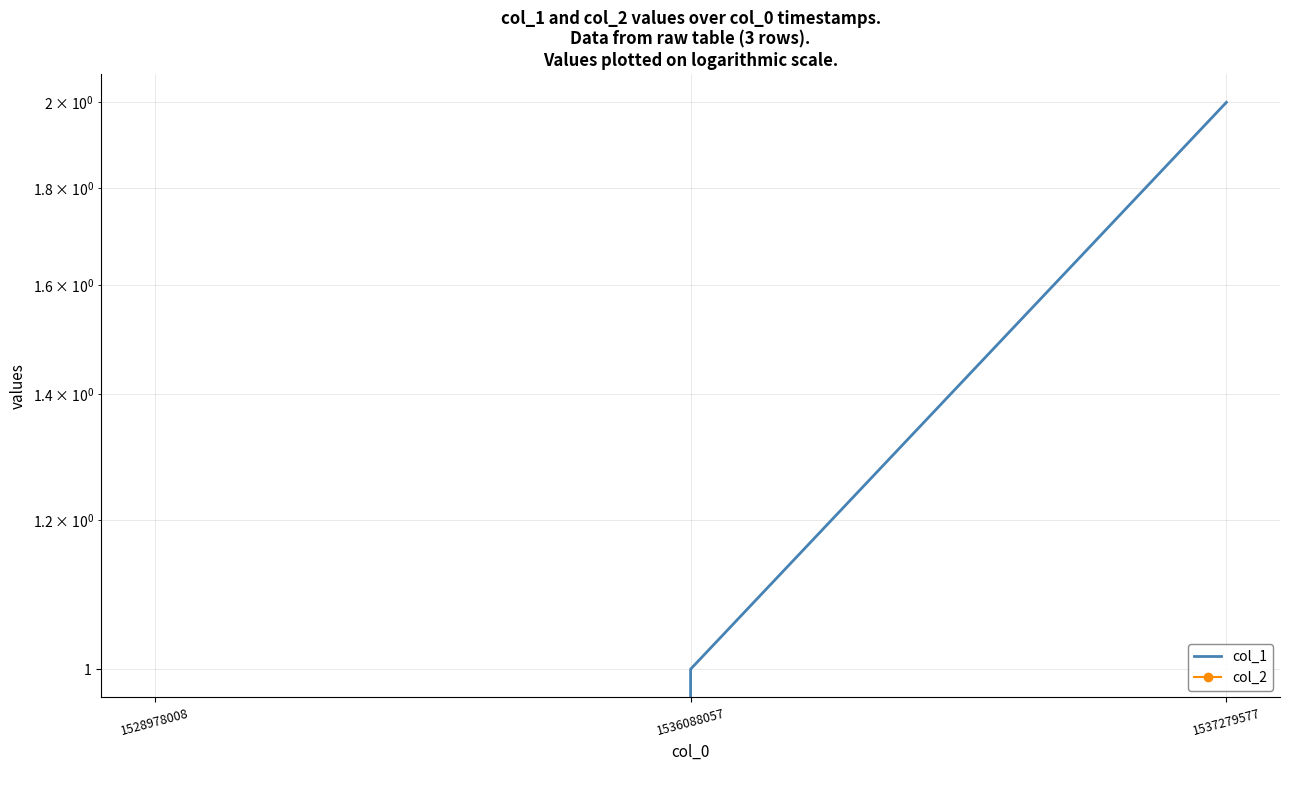

How many lines are shown in the chart?

2